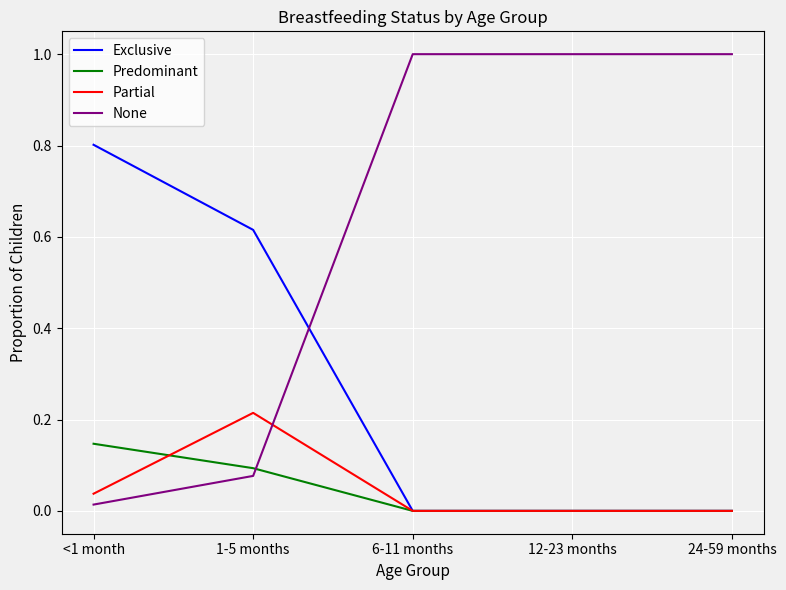

Which series ends up on top after the final intersection of Predominant and None?

None